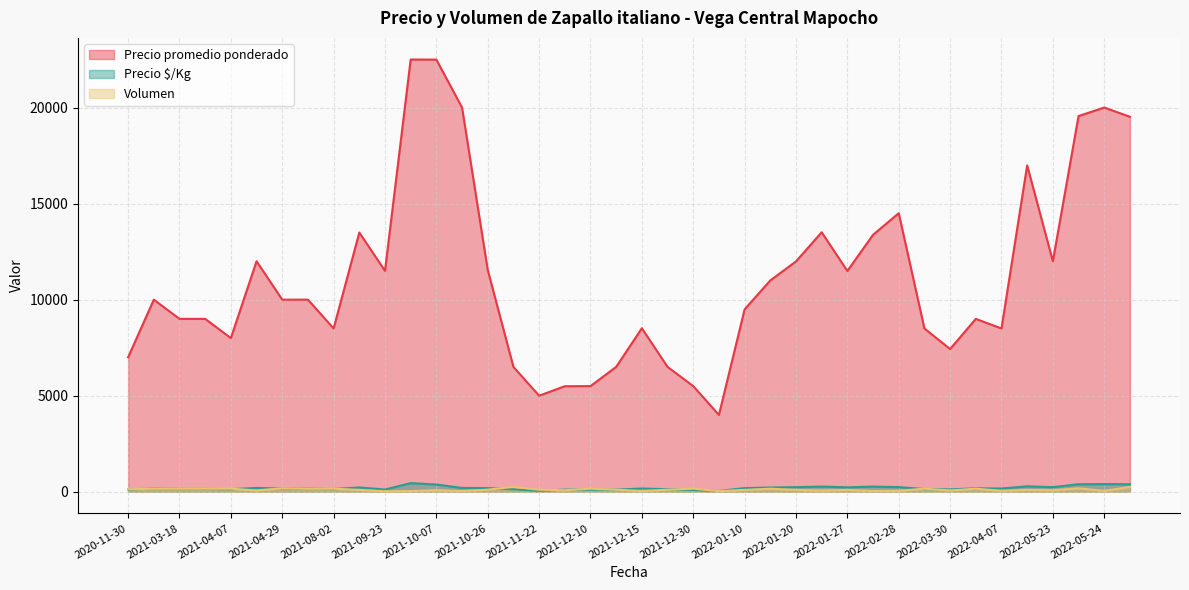

True or false: Precio promedio ponderado and Volumen intersect in this chart.

False